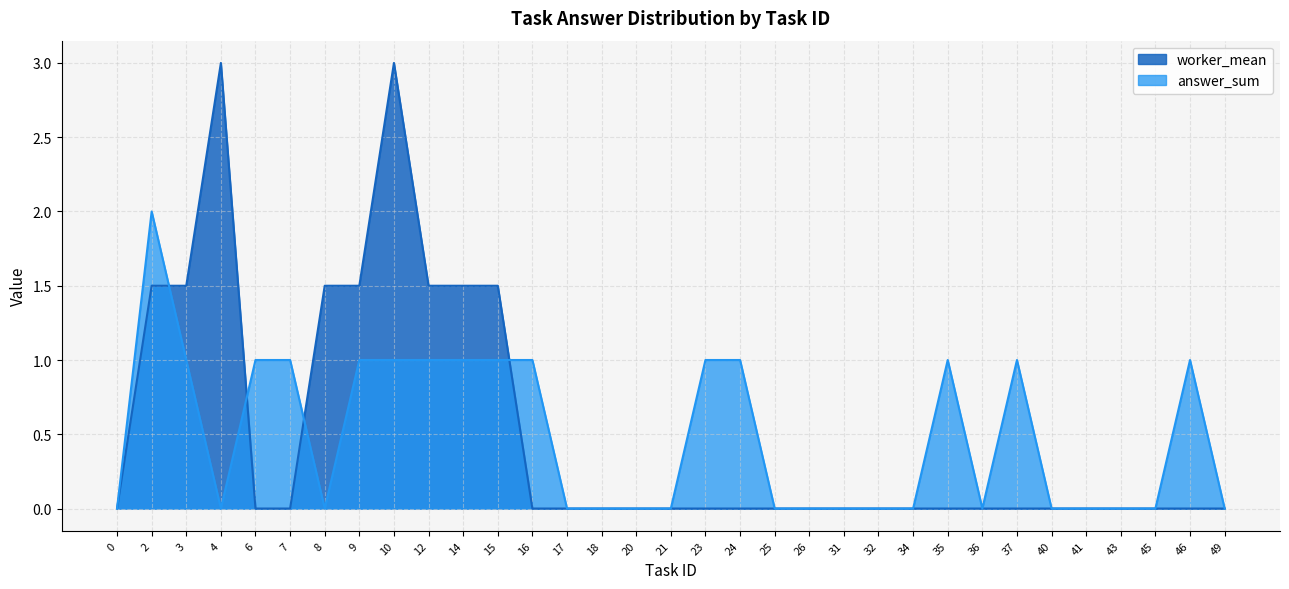

The answer_sum series shows 1.4 at 23. True or false?

False